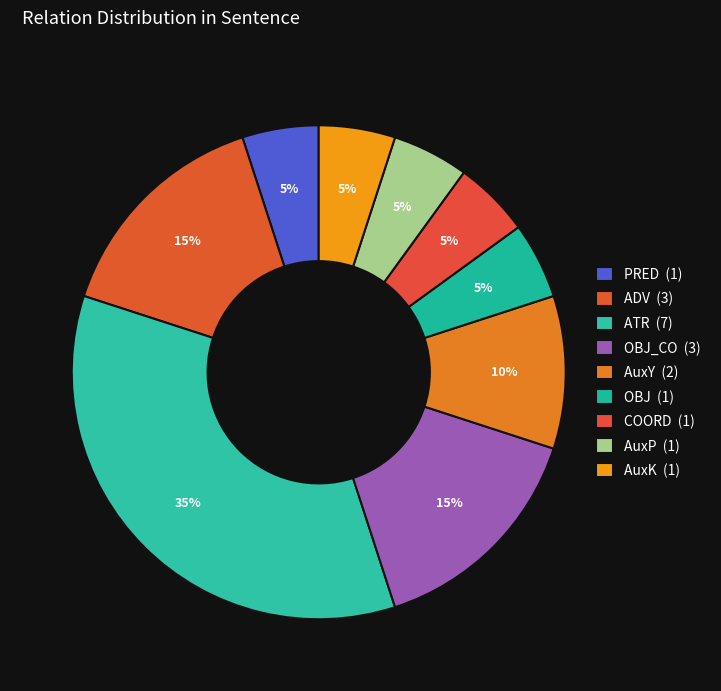

Count the number of slices in the pie.

9